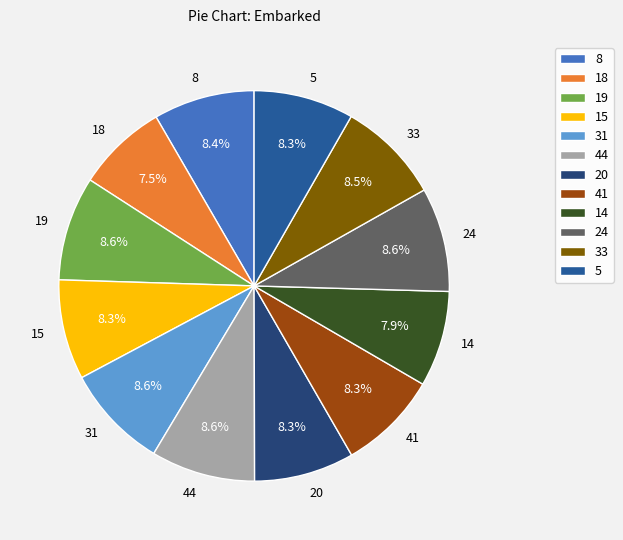

What is the ratio of the value at 8 to the value at 33?

1.0